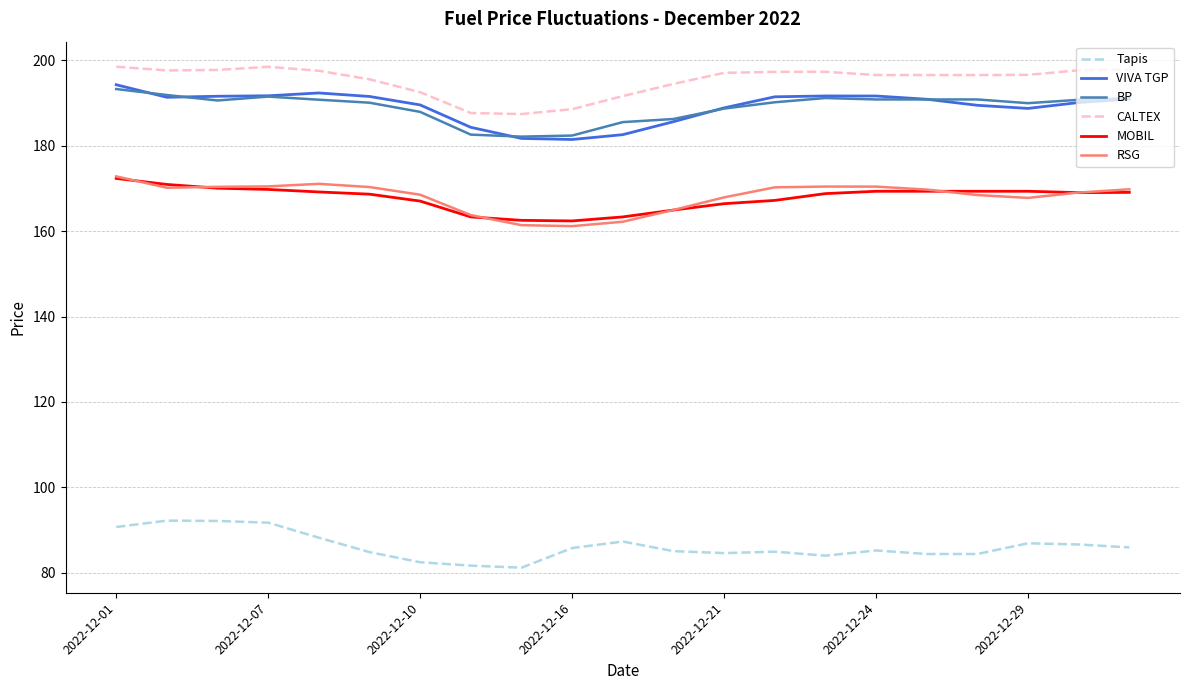

What is the smallest value displayed?

81.2